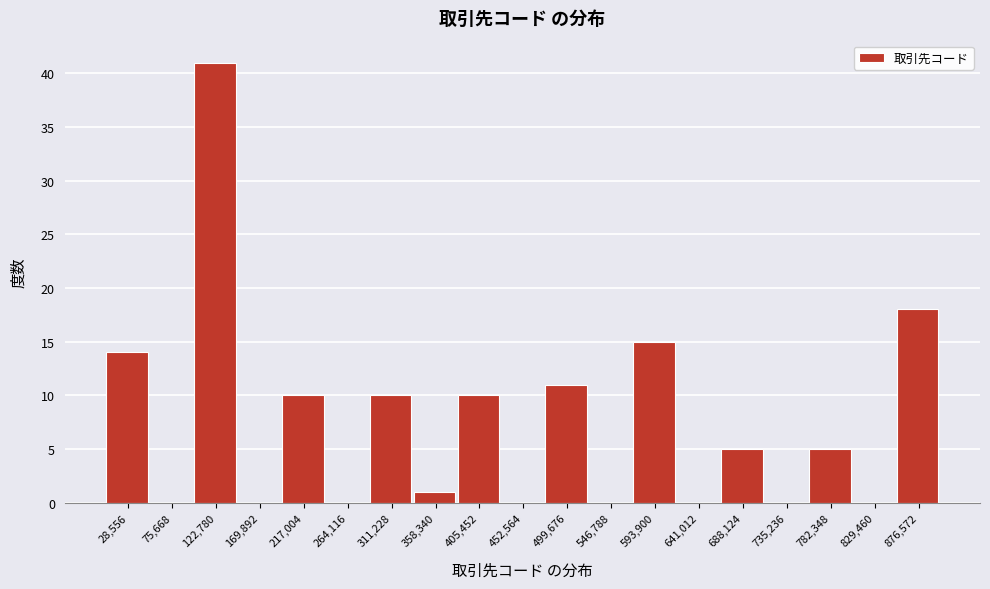

Reading left to right, list every bar in this chart as the range it spans on the x-axis followed by its height. Neither the bar edges nor the heights are printed on the chart, so give them approximately, as read against the axes.

5000 to 50000: 14
50000 to 100000: 0
100000 to 145000: 41
145000 to 195000: 0
195000 to 240000: 10
240000 to 290000: 0
290000 to 335000: 10
335000 to 380000: 1
380000 to 430000: 10
430000 to 475000: 0
475000 to 525000: 11
525000 to 570000: 0
570000 to 615000: 15
615000 to 665000: 0
665000 to 710000: 5
710000 to 760000: 0
760000 to 805000: 5
805000 to 855000: 0
855000 to 900000: 18